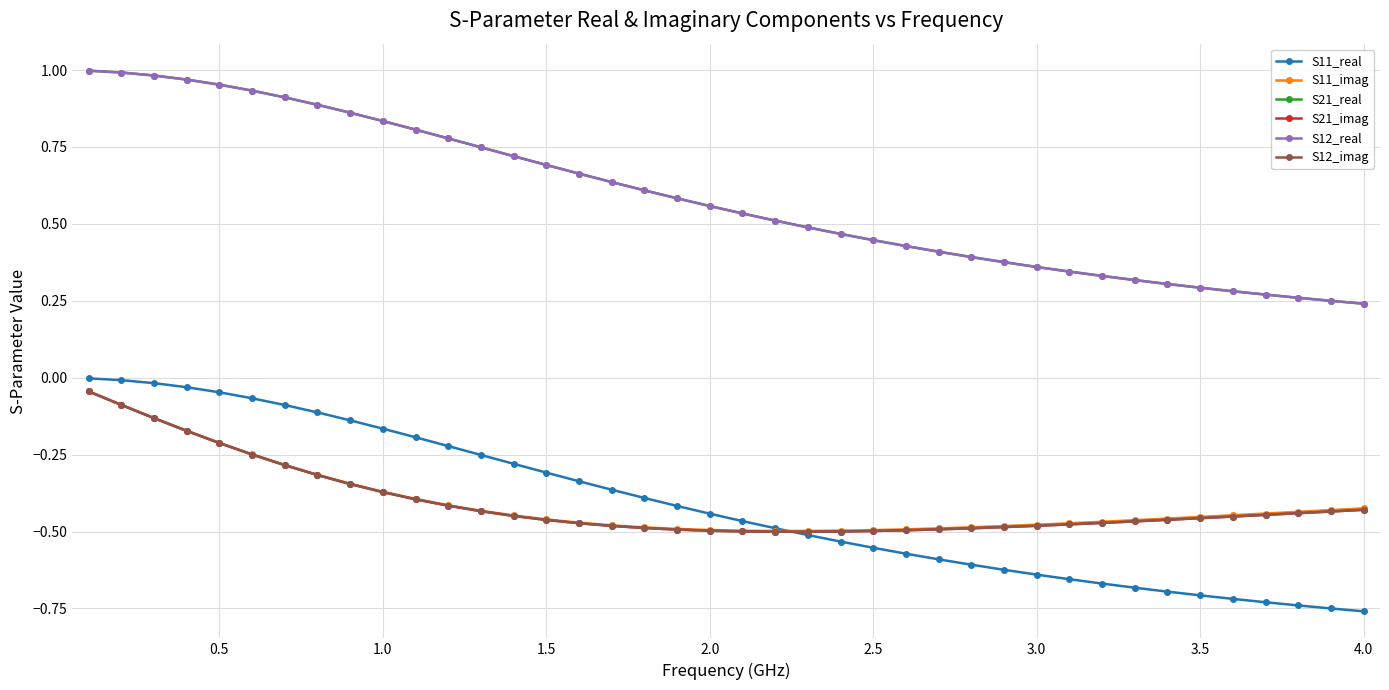

Which series has the largest total across all categories?

S21_real